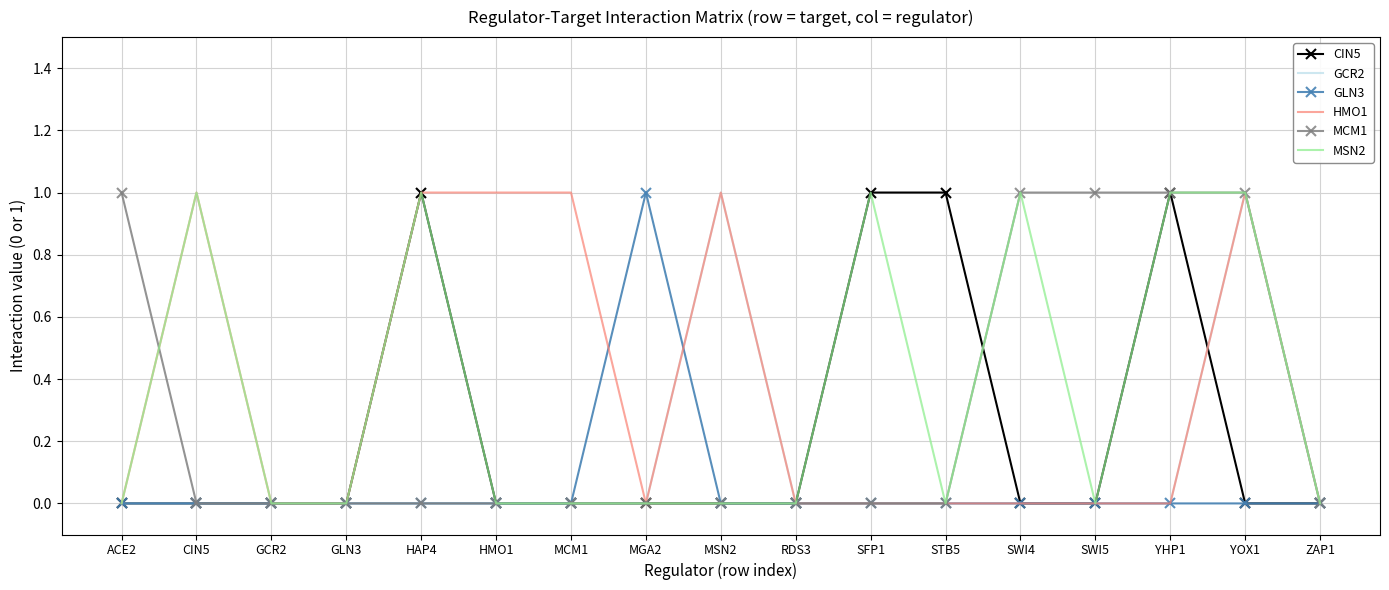

At which category is the sum across all series the highest?

YOX1